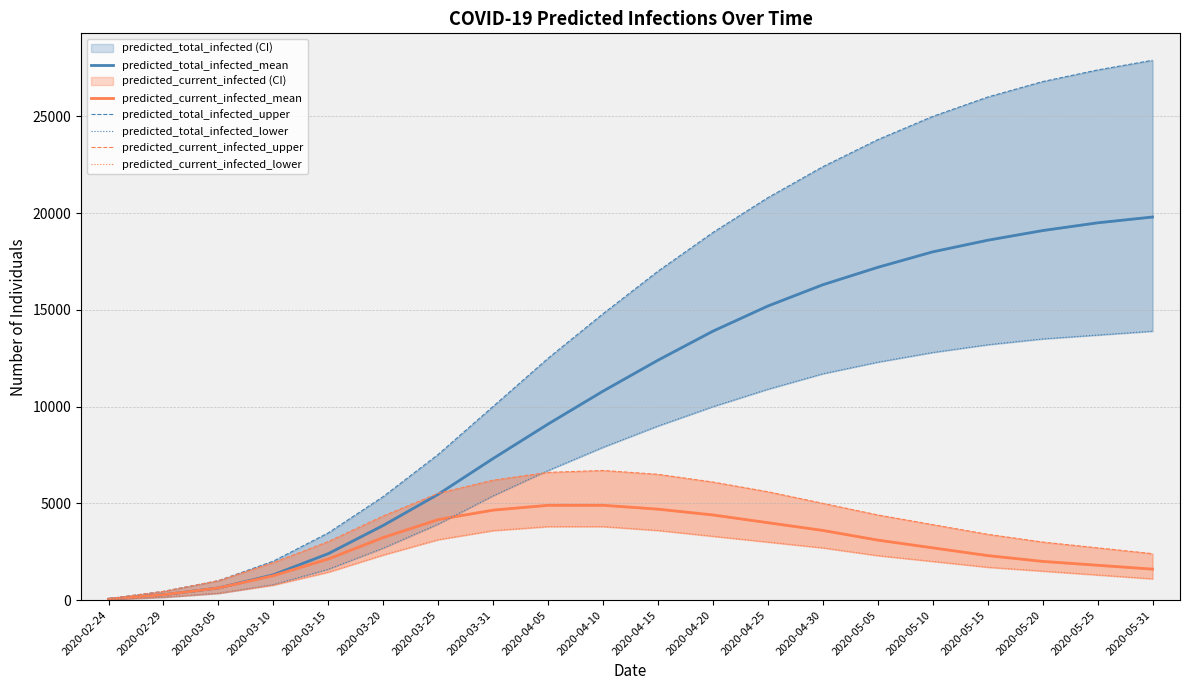

List the labels in order of predicted_current_infected_mean value, largest first.

2020-04-05, 2020-04-10, 2020-04-15, 2020-03-31, 2020-04-20, 2020-03-25, 2020-04-25, 2020-04-30, 2020-03-20, 2020-05-05, 2020-05-10, 2020-05-15, 2020-03-15, 2020-05-20, 2020-05-25, 2020-05-31, 2020-03-10, 2020-03-05, 2020-02-29, 2020-02-24